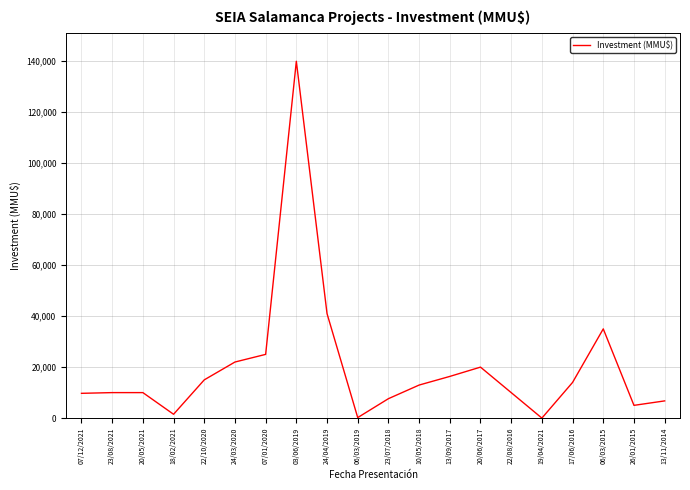

True or false: the data has more than 1 interior local peaks.

True